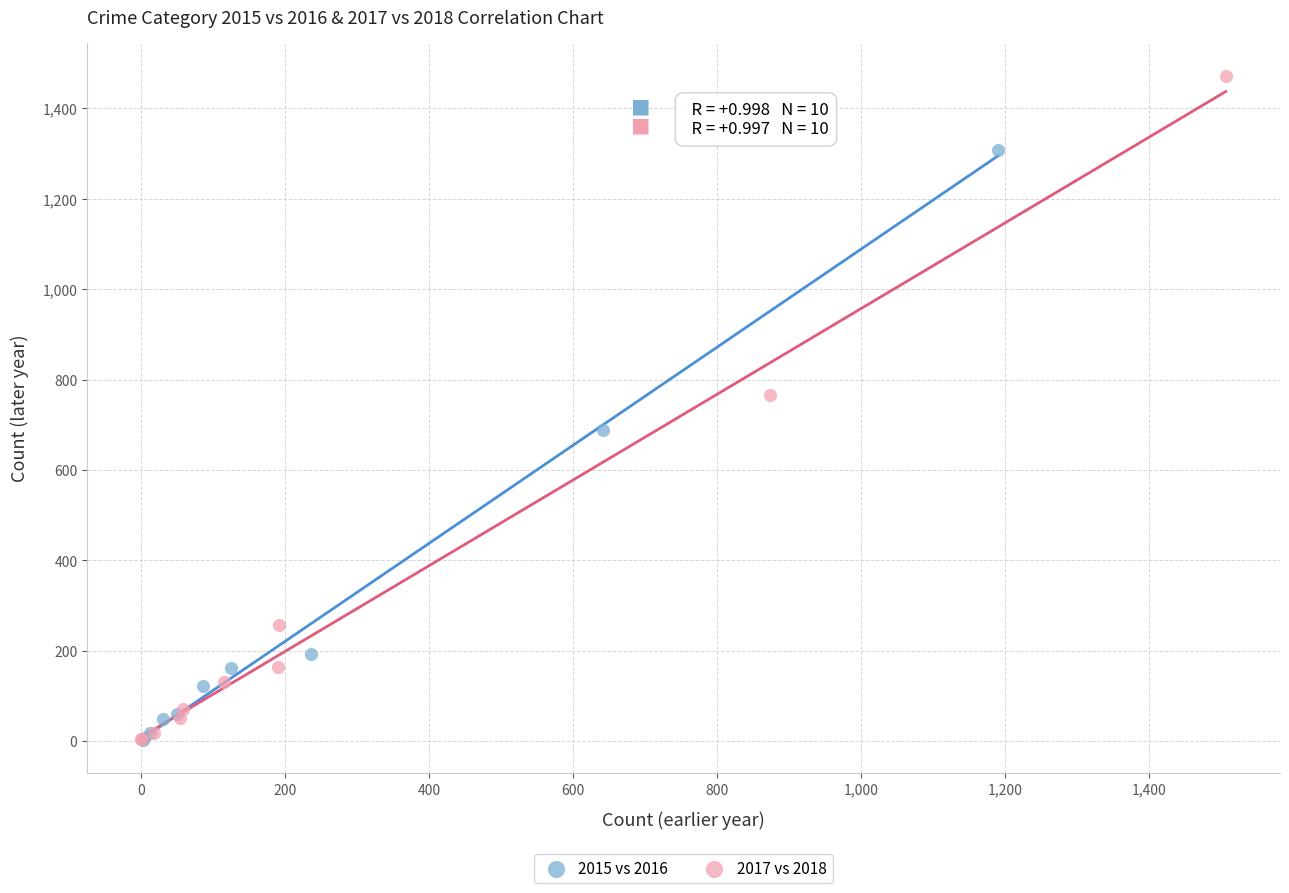

Which series has the widest spread of Y values?

2017 vs 2018